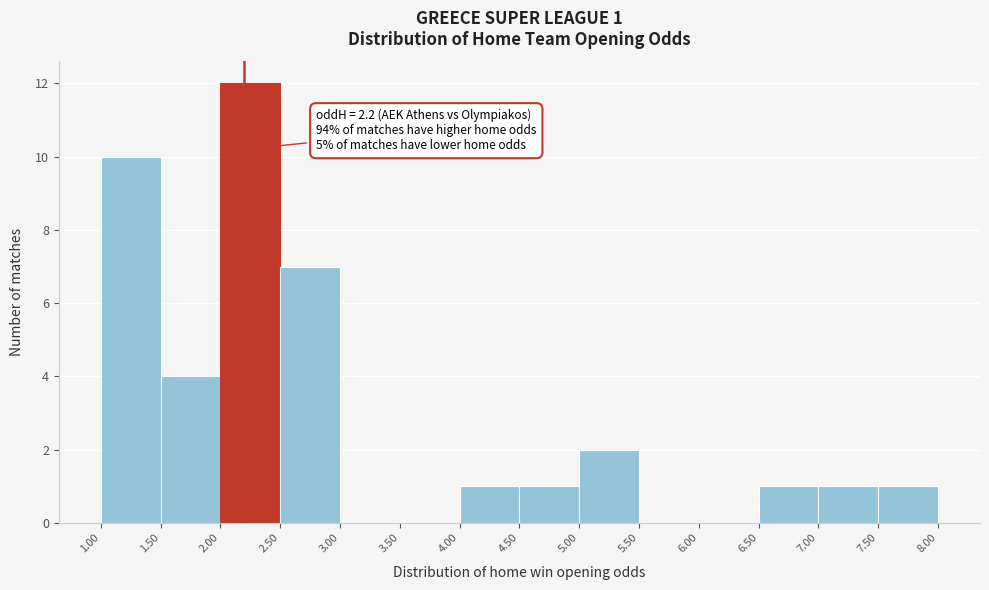

Which range on the x-axis has the tallest bar?

2.00 to 2.50